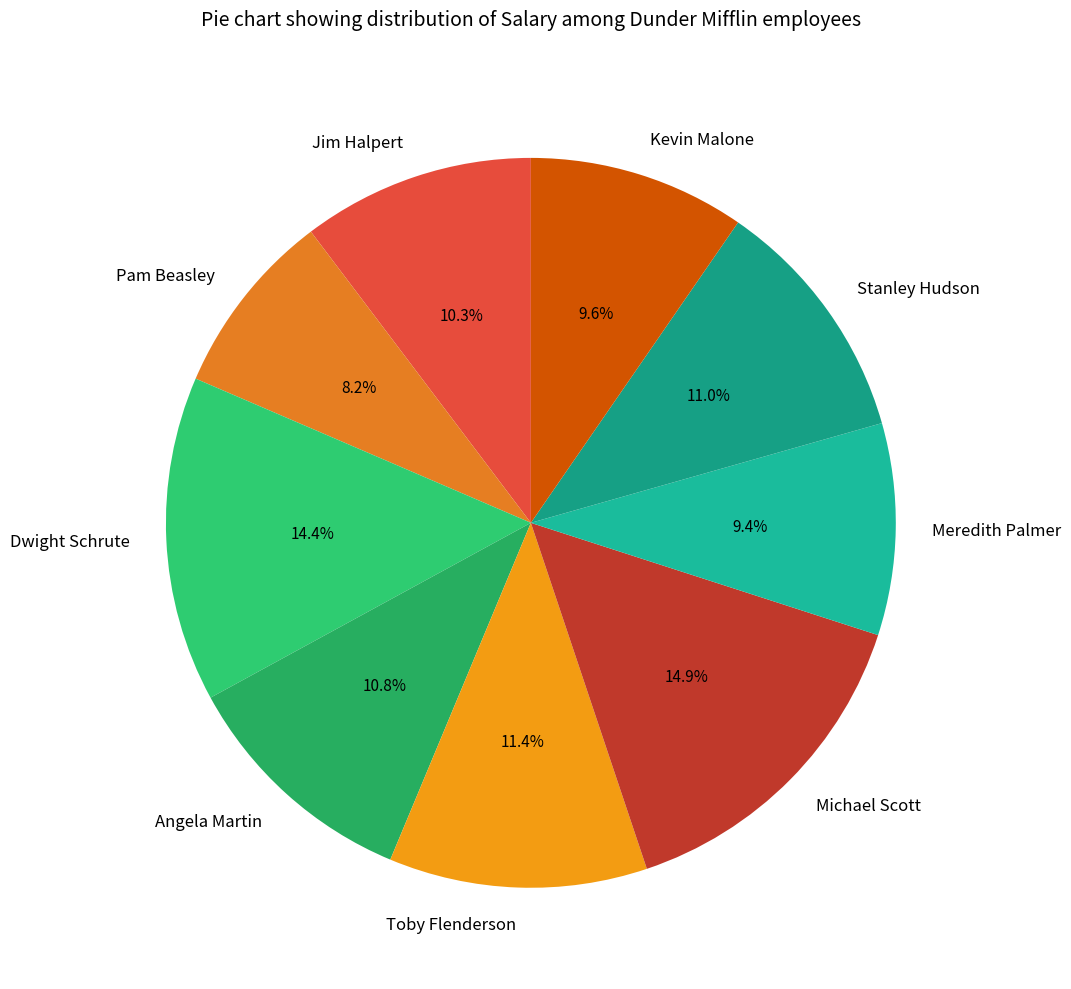

Is there a majority slice in this chart?

No